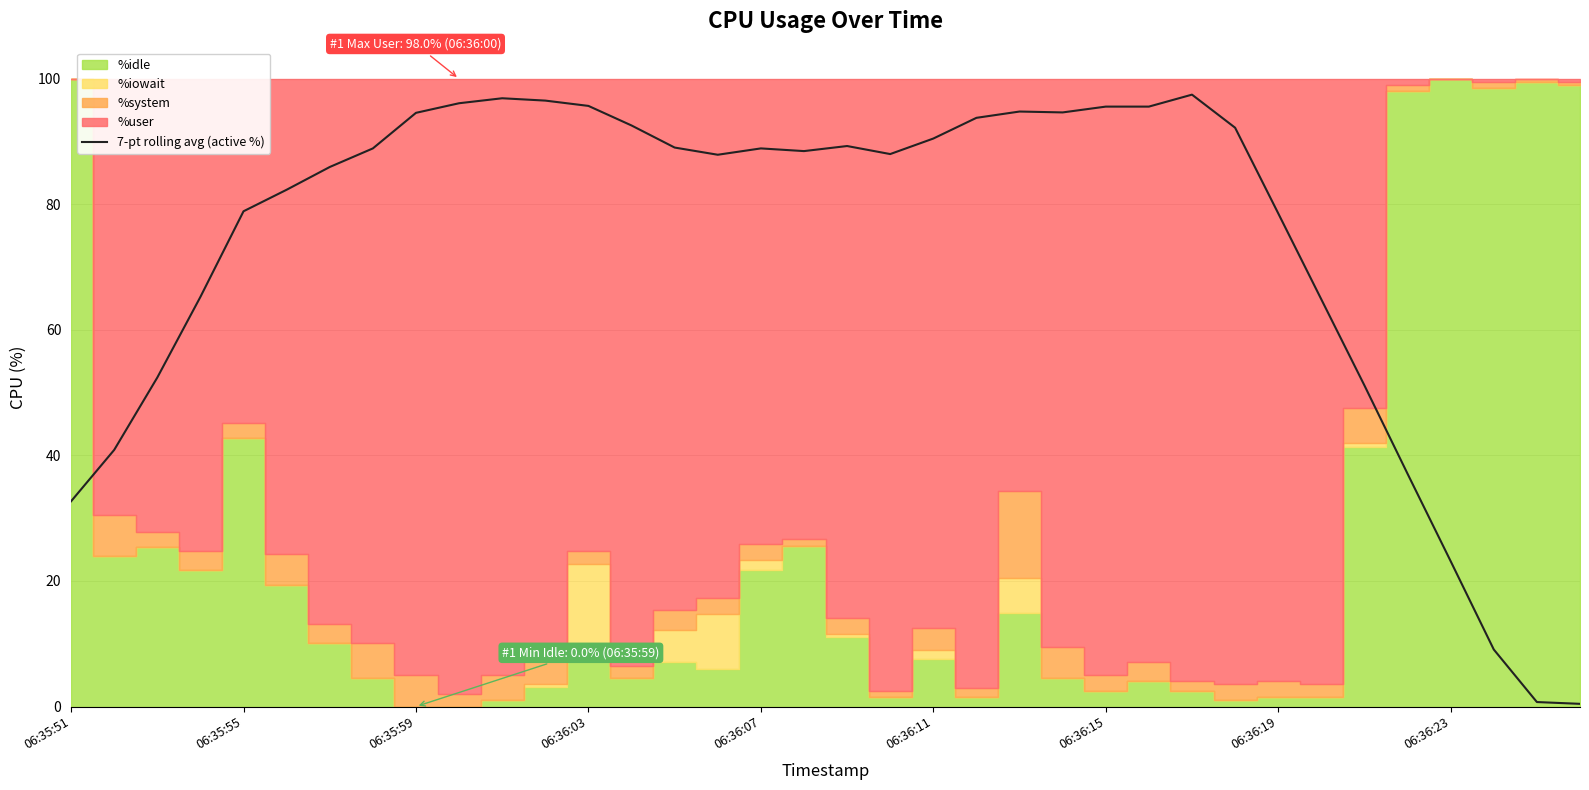

Is it true that 7-pt rolling avg (active %) equals 32.7 at 06:35:51?

True